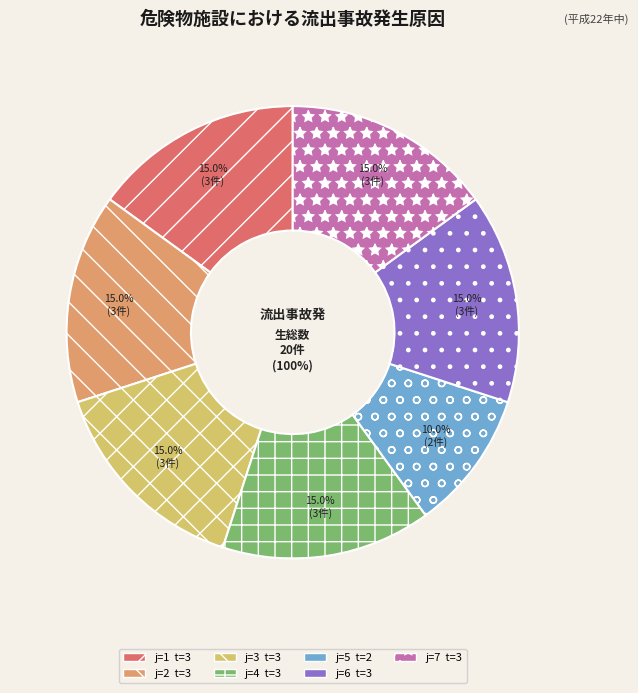

What is the total percentage of 3 and 4?

30.0%